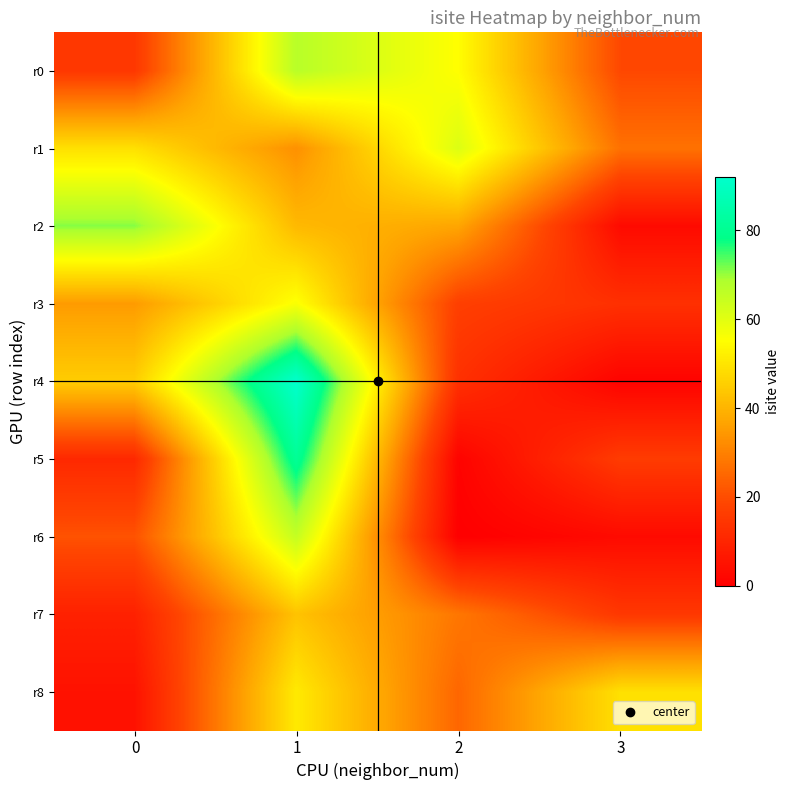

What is the total value across all series at 0?

261